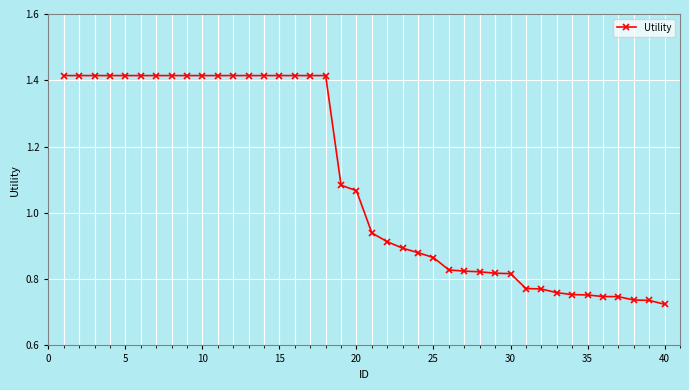

Is this an area chart (filled region under the line)?

No